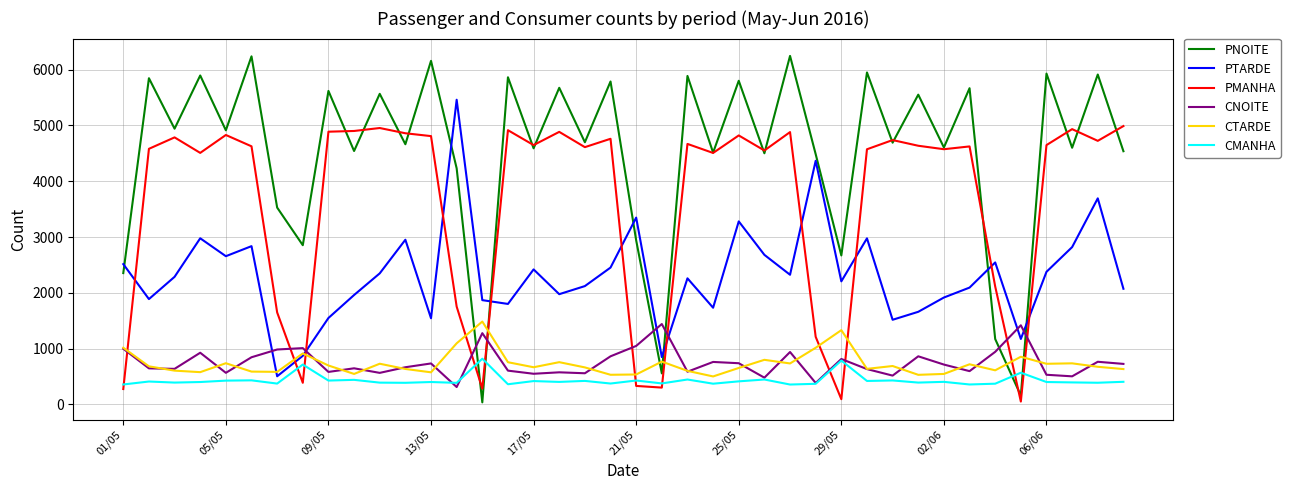

What is the average value of the CTARDE series?

727